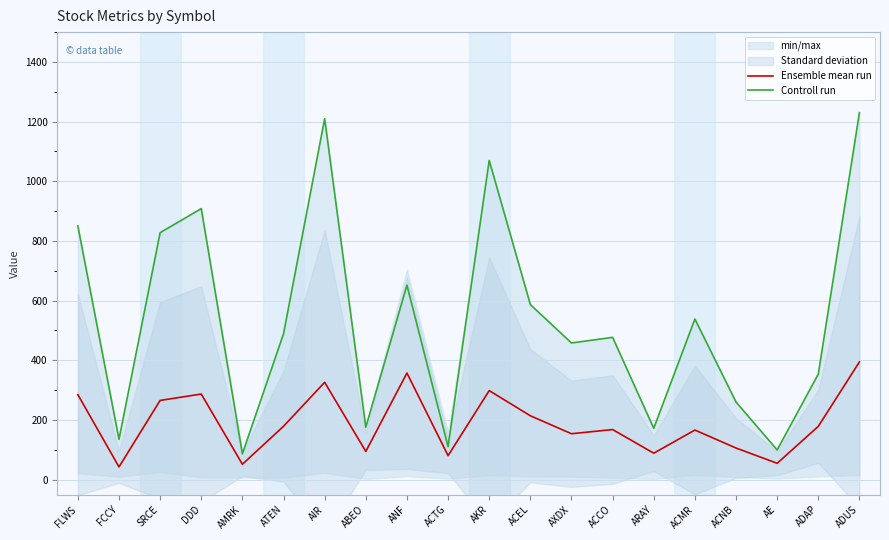

Read the Controll run value at ANF.

651.7